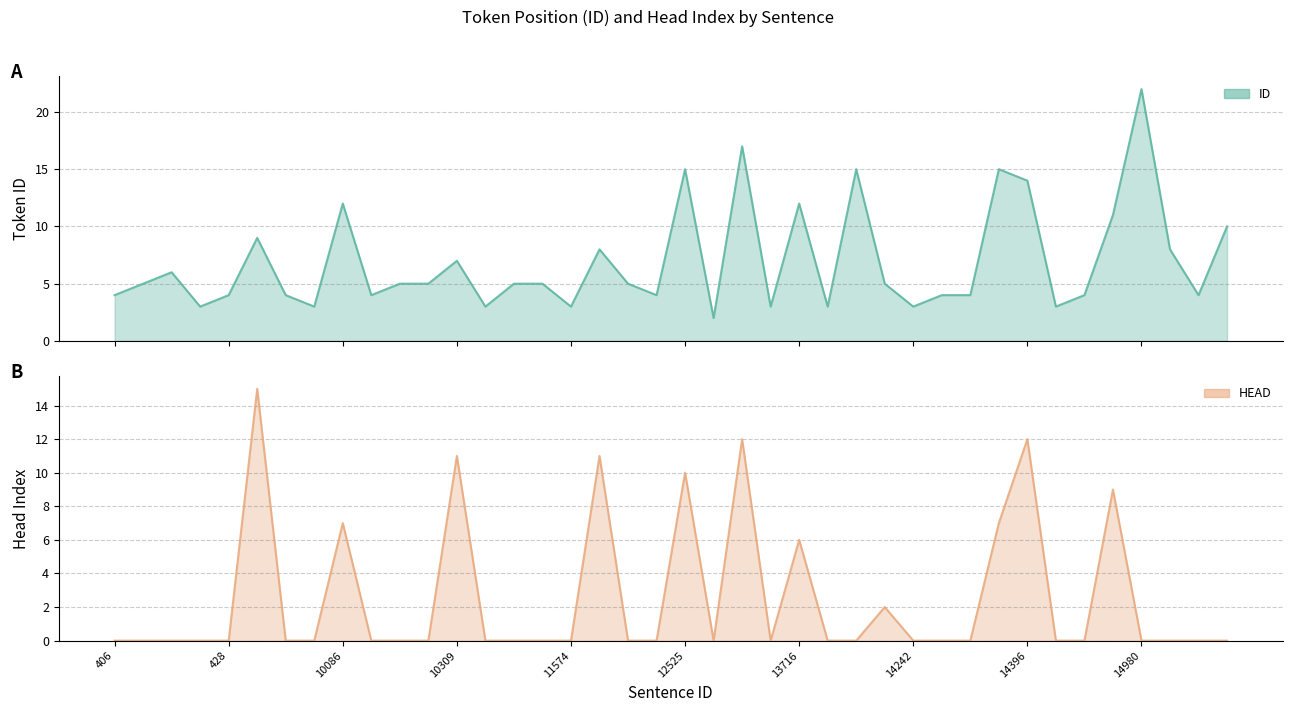

What is the value of the HEAD point at the 33rd from the left?

12